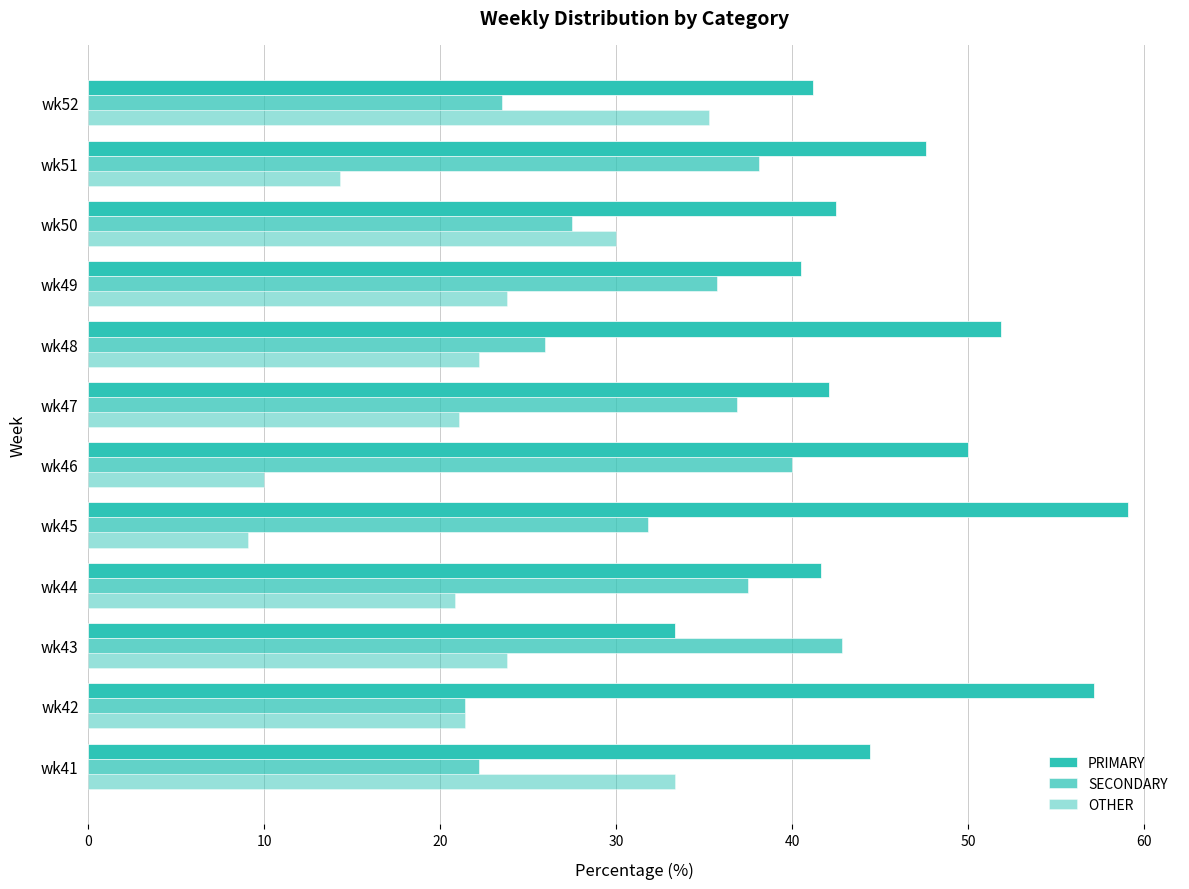

What is the lowest value of the SECONDARY series?

21.4